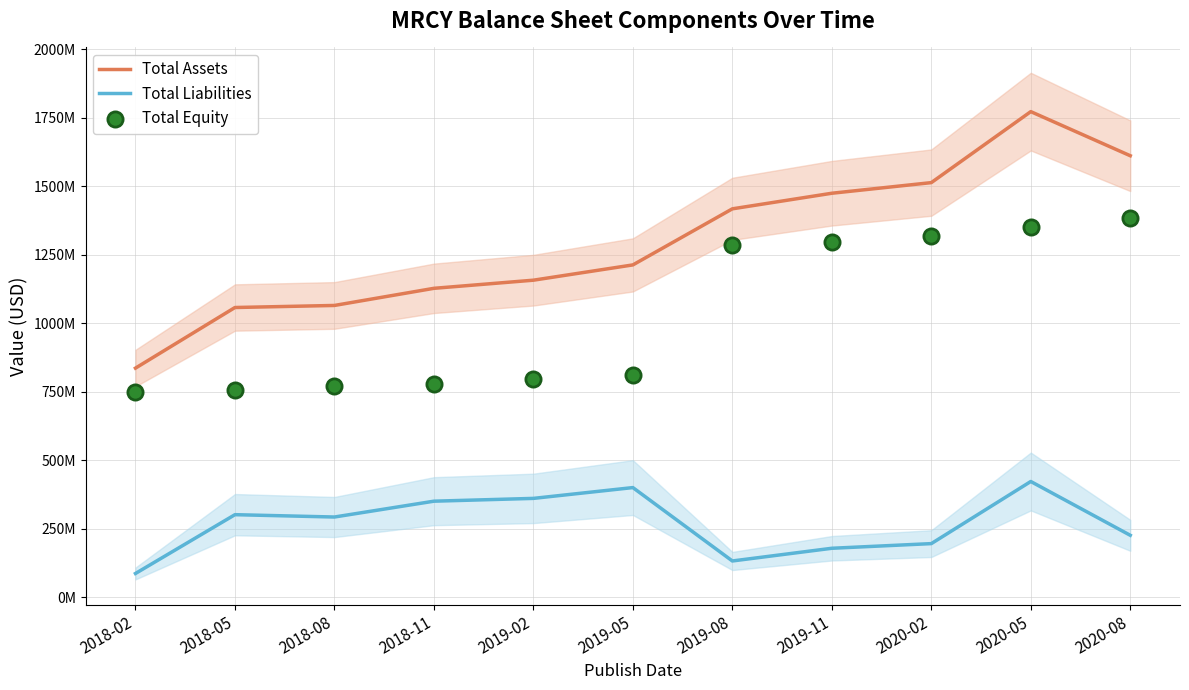

At how many categories does at least one series exceed 495?

11